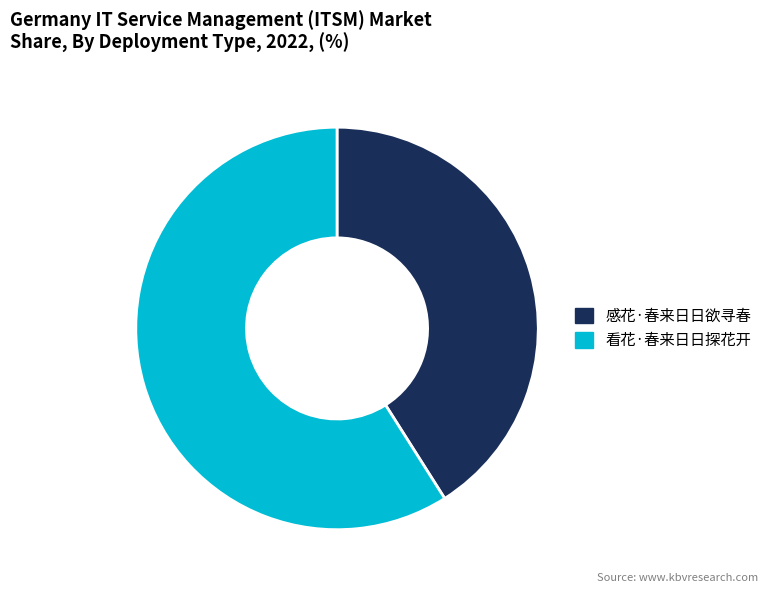

Does 看花·春来日日探花开 account for over 50% of the chart?

Yes